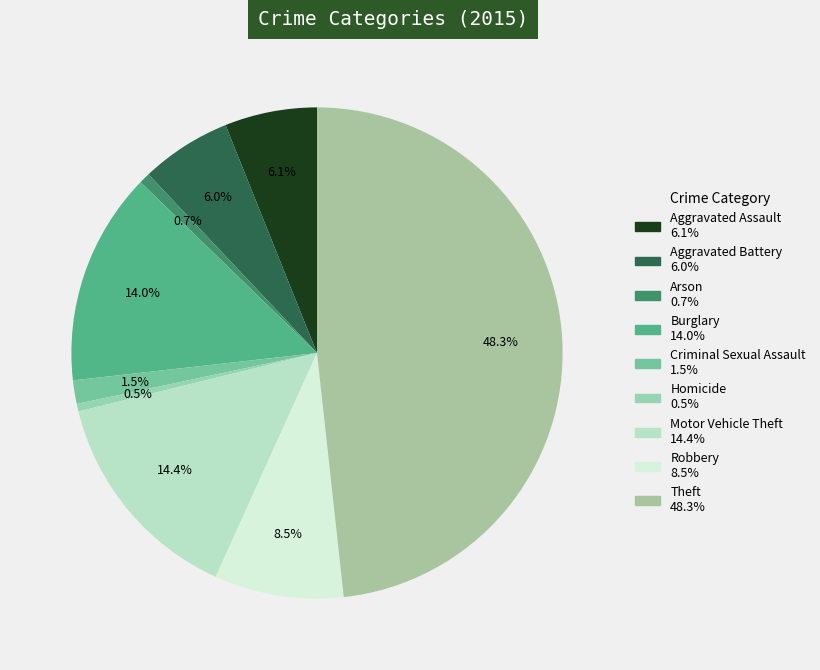

Does any single category account for the majority?

No